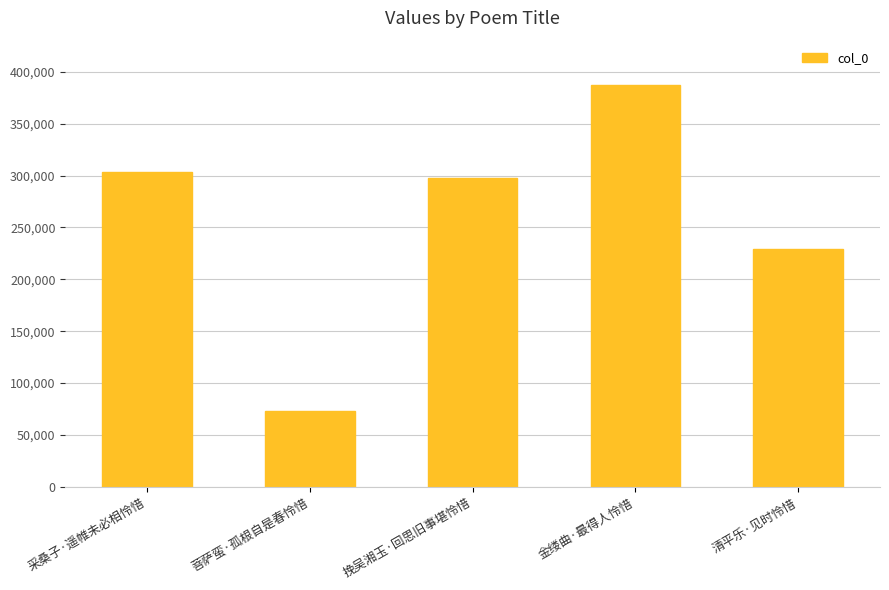

List the labels in order of value, largest first.

金缕曲·最得人怜惜, 采桑子·遥帷未必相怜惜, 挽吴湘玉·回思旧事堪怜惜, 清平乐·见时怜惜, 菩萨蛮·孤根自是春怜惜